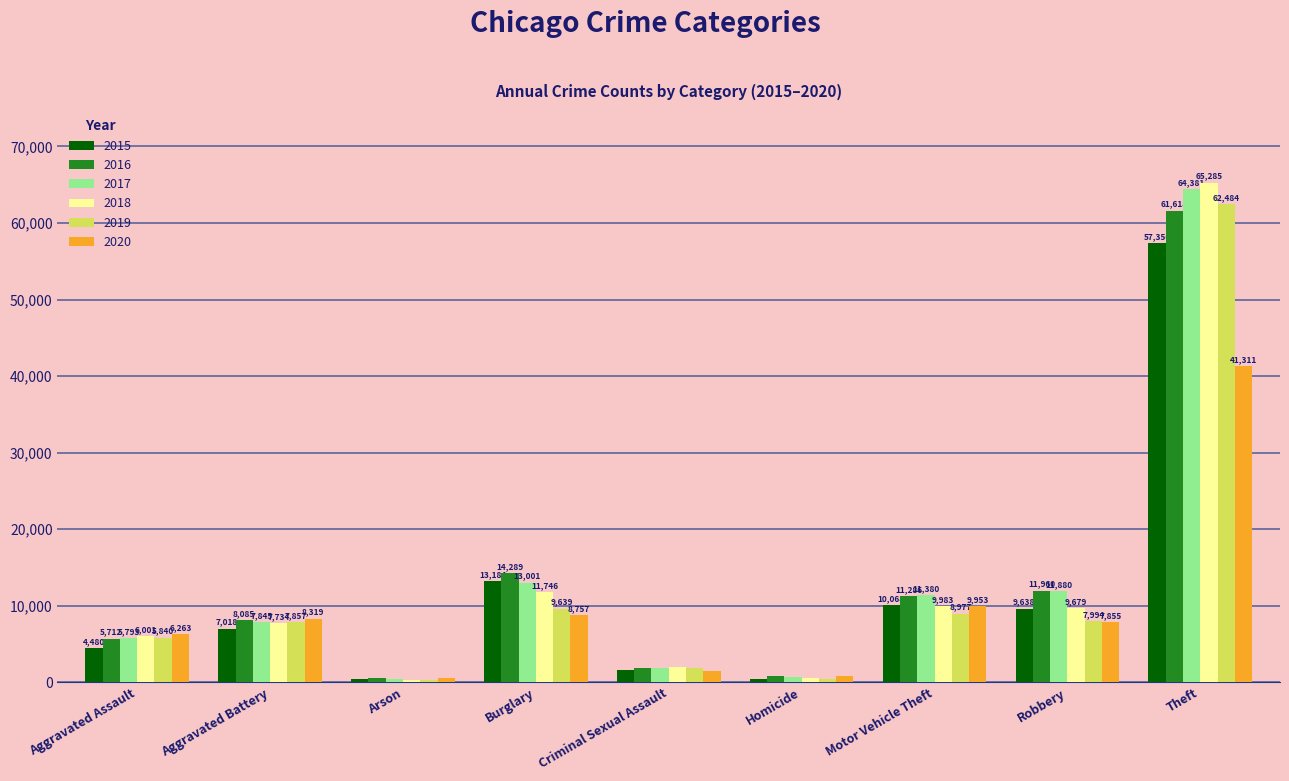

Count the number of categories in the chart.

9